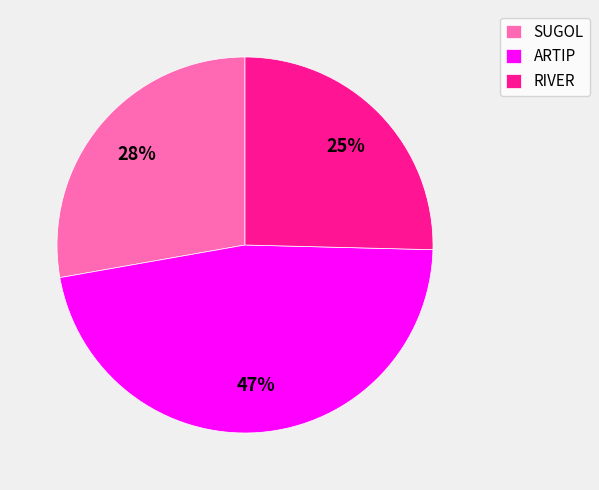

Which category has the smallest portion of the pie?

RIVER